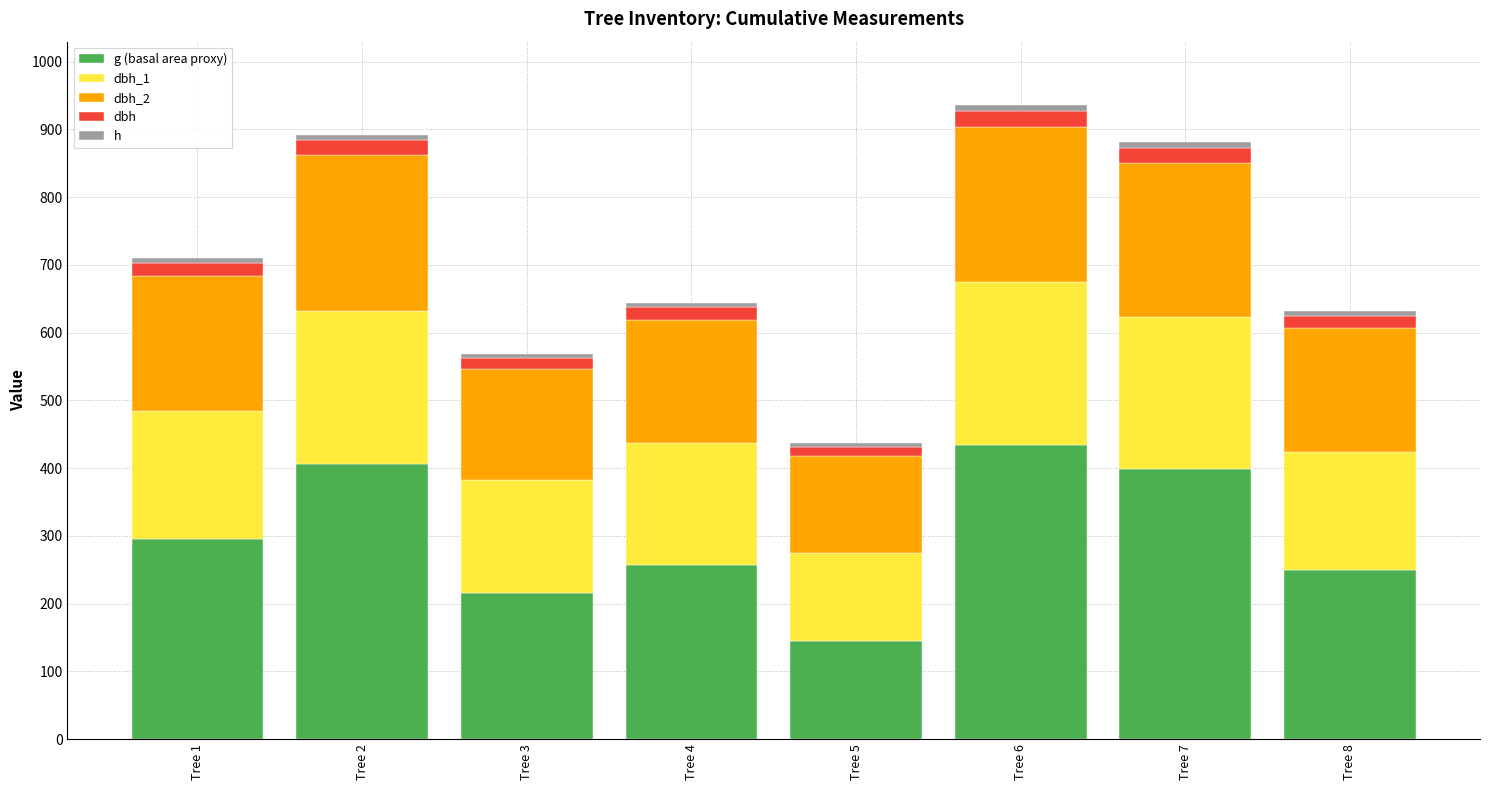

What is the total value across all series at Tree 1?

710.5